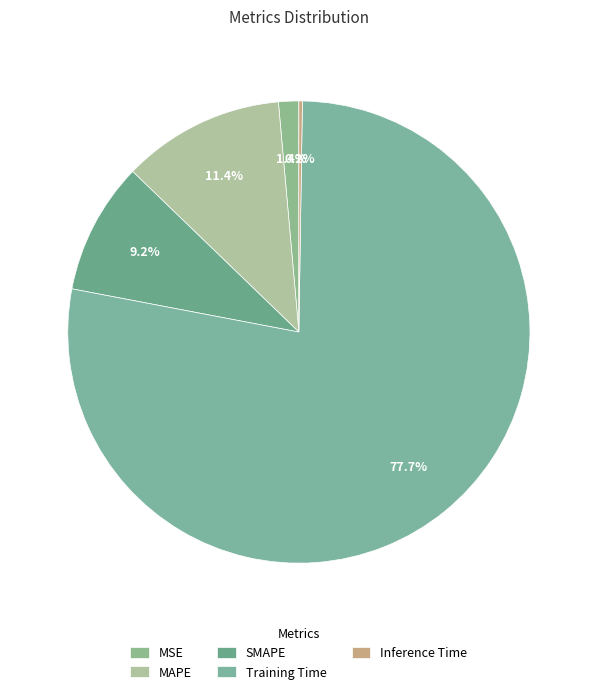

Rank the categories by value from lowest to highest.

Inference Time, MSE, SMAPE, MAPE, Training Time